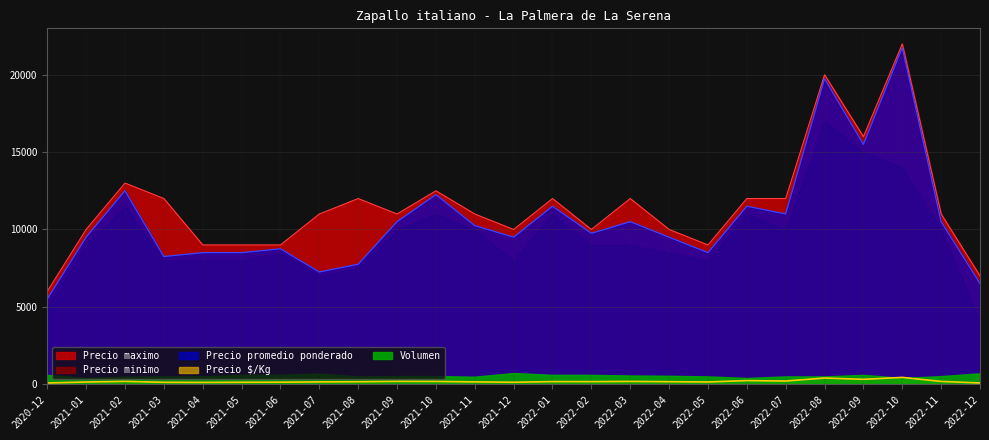

Rank the categories by Precio maximo value from lowest to highest.

2020-12, 2022-12, 2021-04, 2021-05, 2021-06, 2022-05, 2021-01, 2021-12, 2022-02, 2022-04, 2021-07, 2021-09, 2021-11, 2022-11, 2021-03, 2021-08, 2022-01, 2022-03, 2022-06, 2022-07, 2021-10, 2021-02, 2022-09, 2022-08, 2022-10